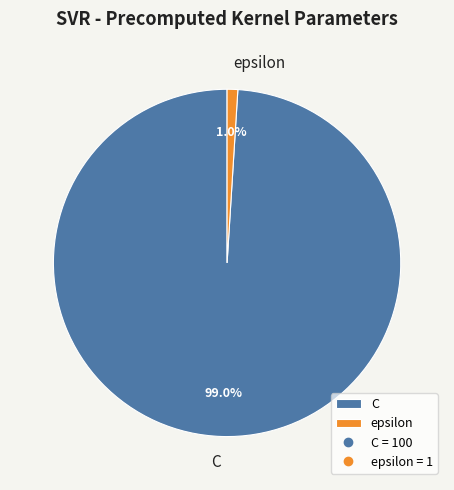

To the nearest percent, what percentage of the pie is epsilon?

1%